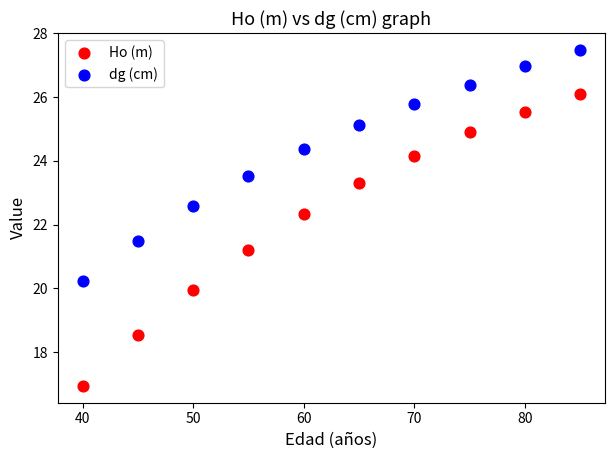

Which series has the largest Y range (max minus min)?

Ho (m)